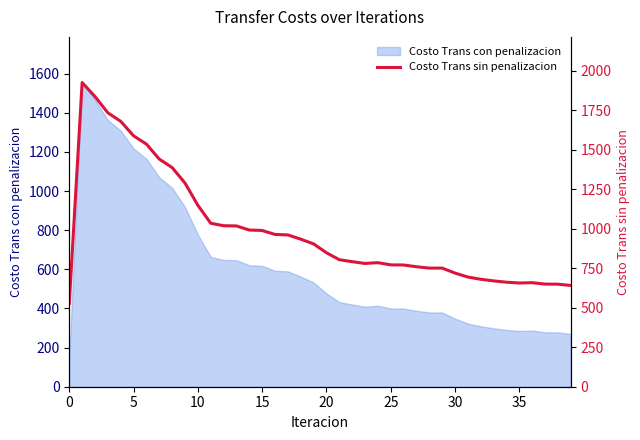

Is it true that Costo Trans con penalizacion equals 230.7 at 0?

False